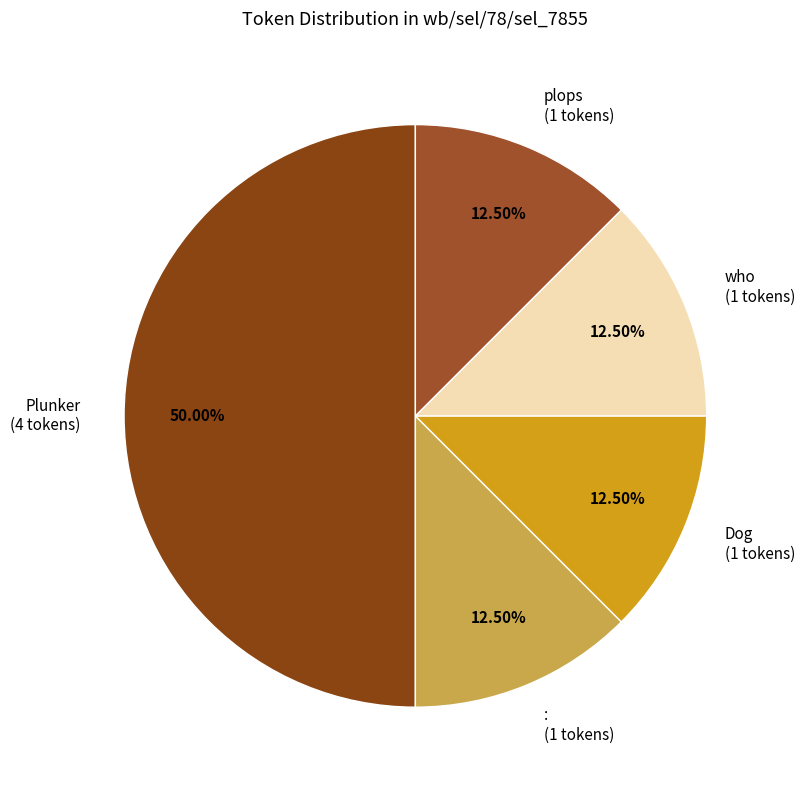

Does Dog (1 tokens) represent more than half of the total?

No